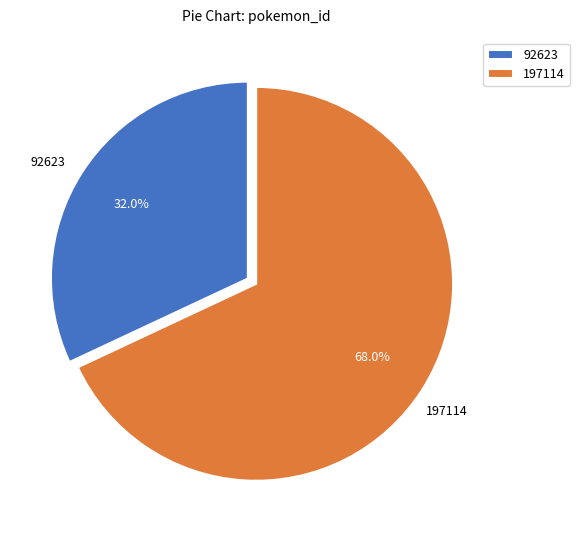

Count the number of slices in the pie.

2